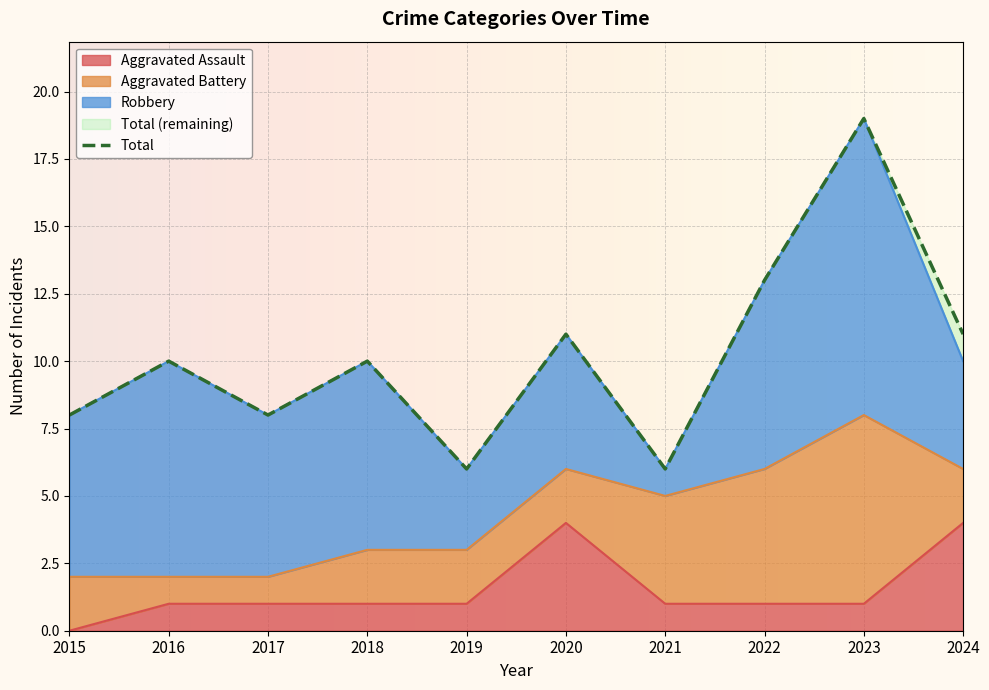

How many data points in Total are above 10?

4